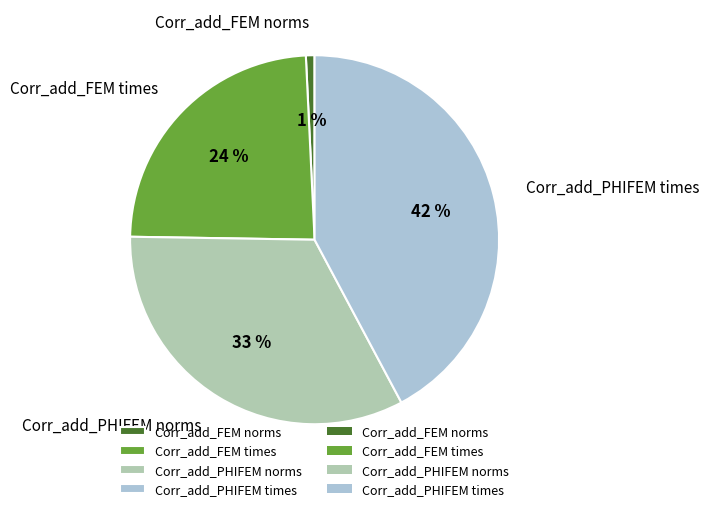

Do Corr_add_FEM norms and Corr_add_FEM times together represent more than half of the pie?

No